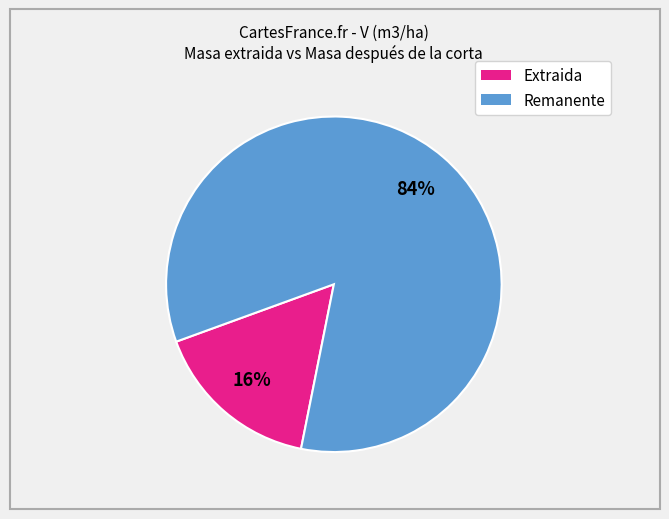

How many slices are in this pie chart?

2